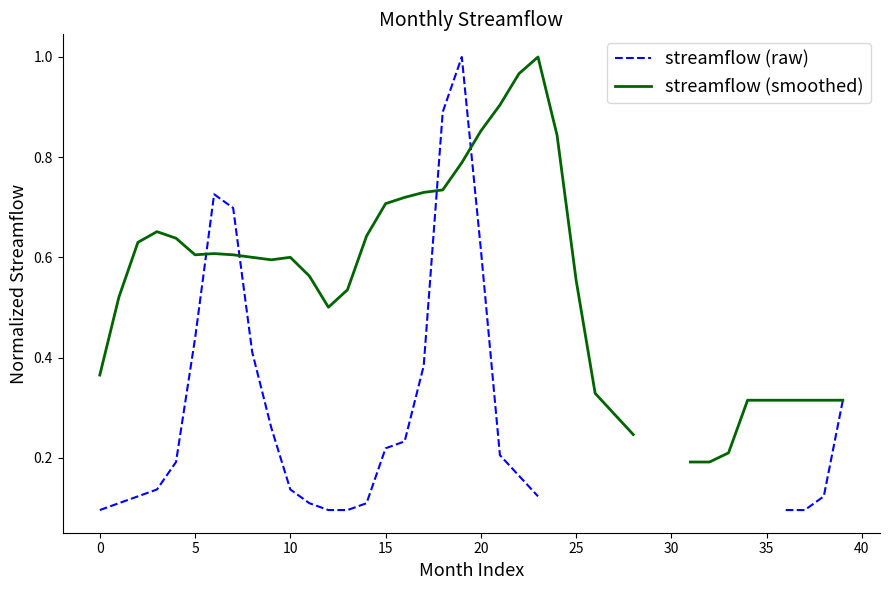

What is the difference between the highest and lowest values at 11?

0.5